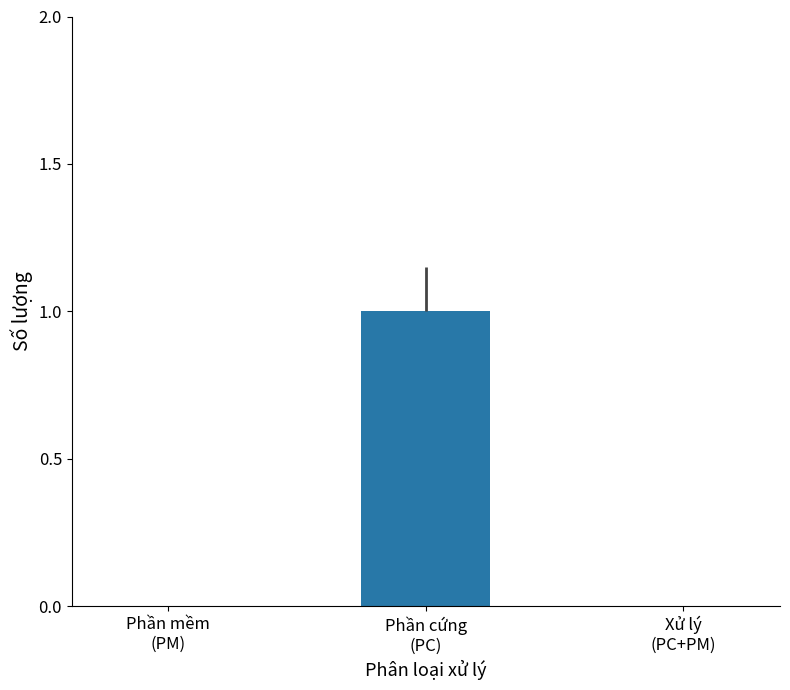

Count the number of data series in this chart.

1